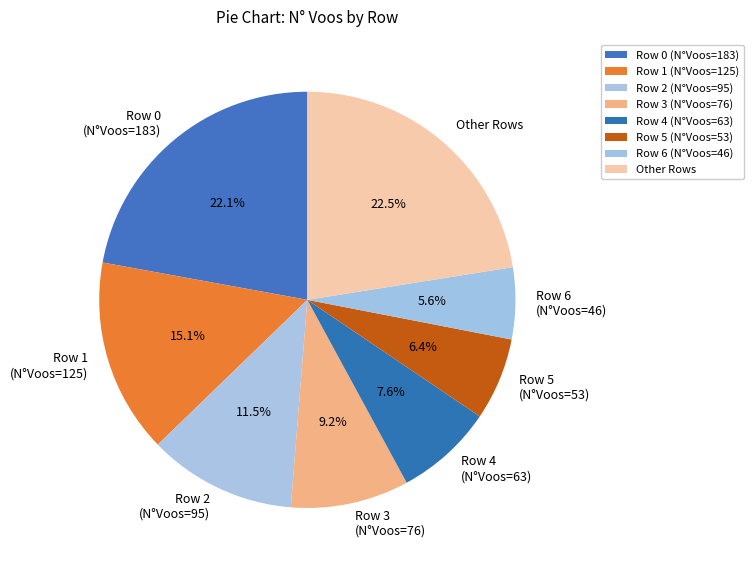

Is there a majority slice in this chart?

No